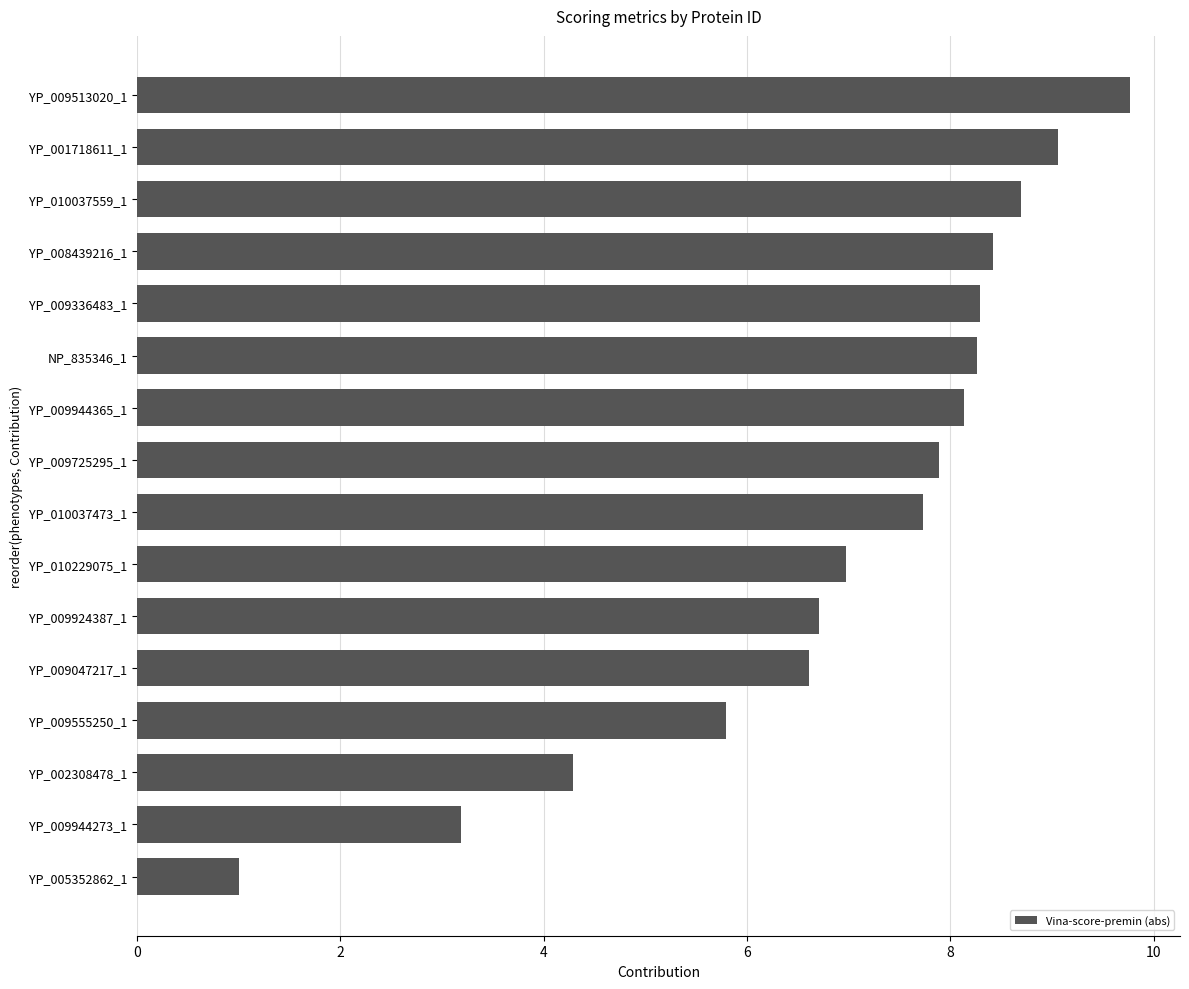

Reading top to bottom, list all the values displayed in this chart.

9.8	9.1	8.7	8.4	8.3	8.3	8.1	7.9	7.7	7.0	6.7	6.6	5.8	4.3	3.2	1.0